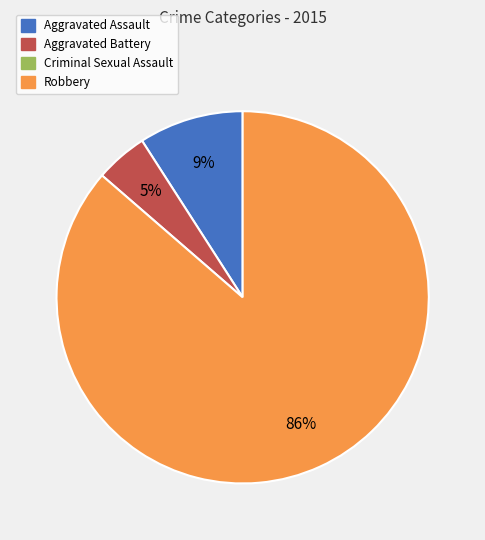

Is there a majority slice in this chart?

Yes